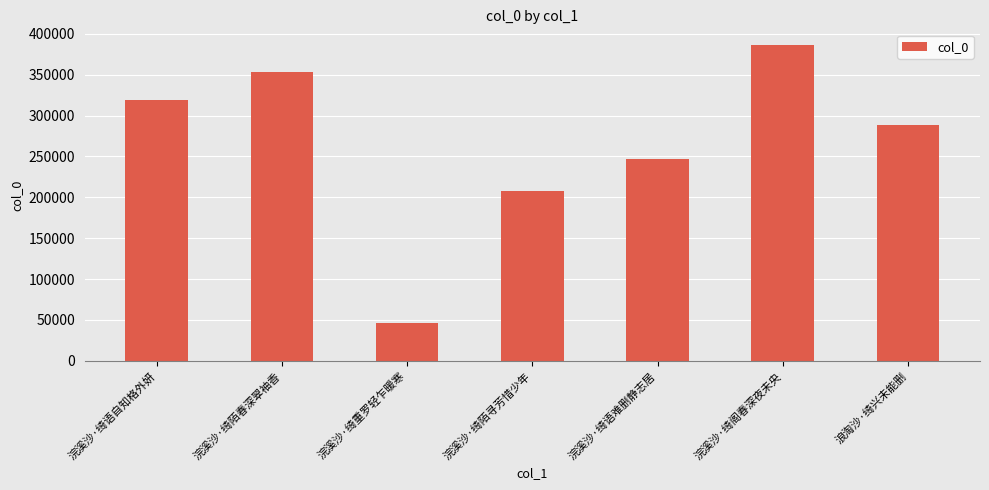

What position from the left is 浣溪沙·绮重罗轻乍暖寒?

3